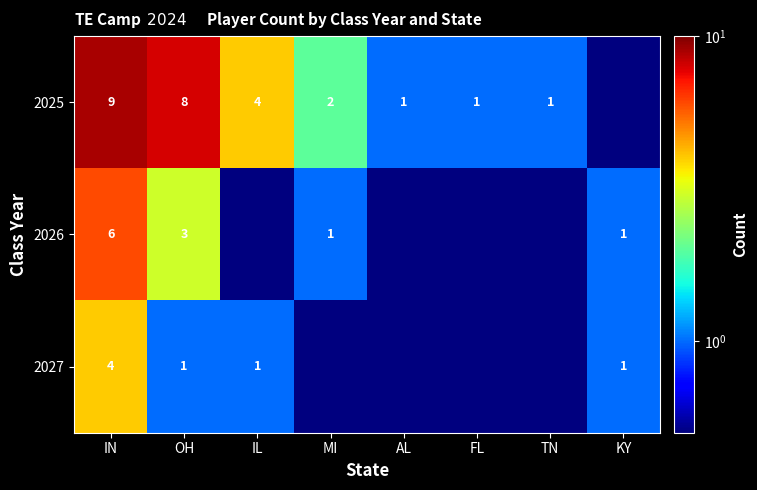

How many series are shown in this chart?

3